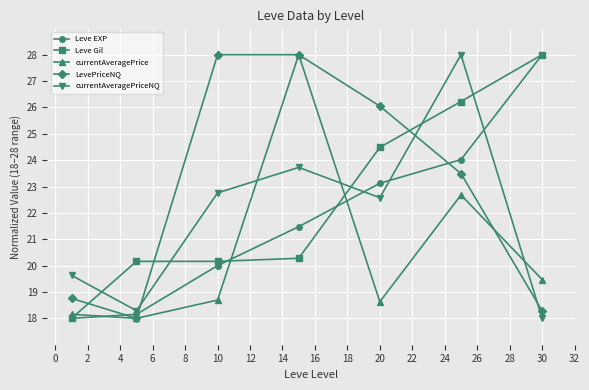

At how many categories does at least one series exceed 25?

5